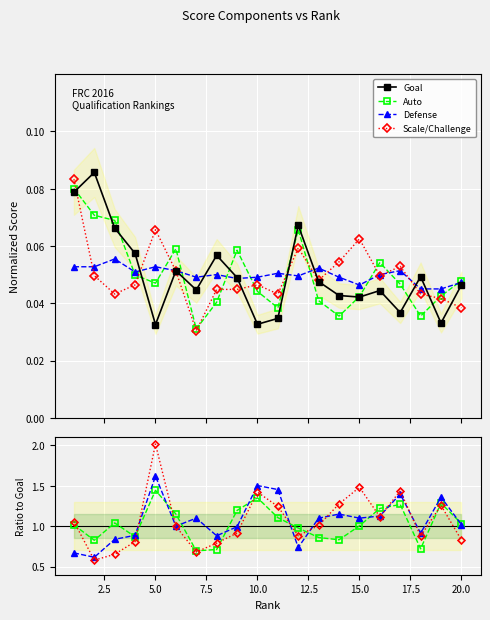

Reading right to left, list all the values displayed in this chart.

Goal: 0.0	0.0	0.0	0.0	0.0	0.0	0.0	0.0	0.1	0.0	0.0	0.0	0.1	0.0	0.1	0.0	0.1	0.1	0.1	0.1
Auto: 0.0	0.0	0.0	0.0	0.1	0.0	0.0	0.0	0.1	0.0	0.0	0.1	0.0	0.0	0.1	0.0	0.0	0.1	0.1	0.1
Defense: 0.0	0.0	0.0	0.1	0.1	0.0	0.0	0.1	0.0	0.1	0.0	0.0	0.1	0.0	0.1	0.1	0.1	0.1	0.1	0.1
Scale/Challenge: 0.0	0.0	0.0	0.1	0.0	0.1	0.1	0.0	0.1	0.0	0.0	0.0	0.0	0.0	0.1	0.1	0.0	0.0	0.0	0.1